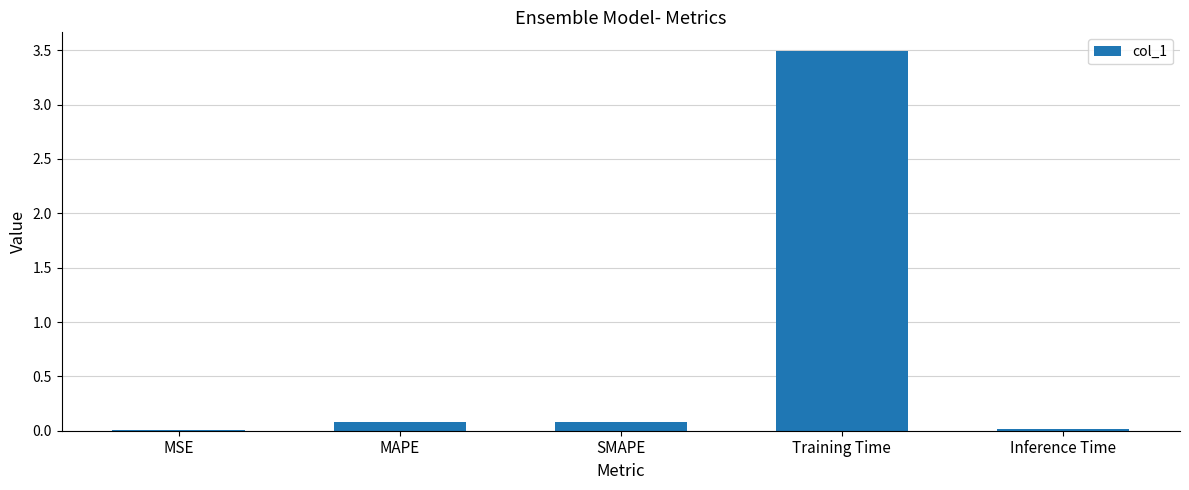

What is the maximum value shown in the chart?

3.5